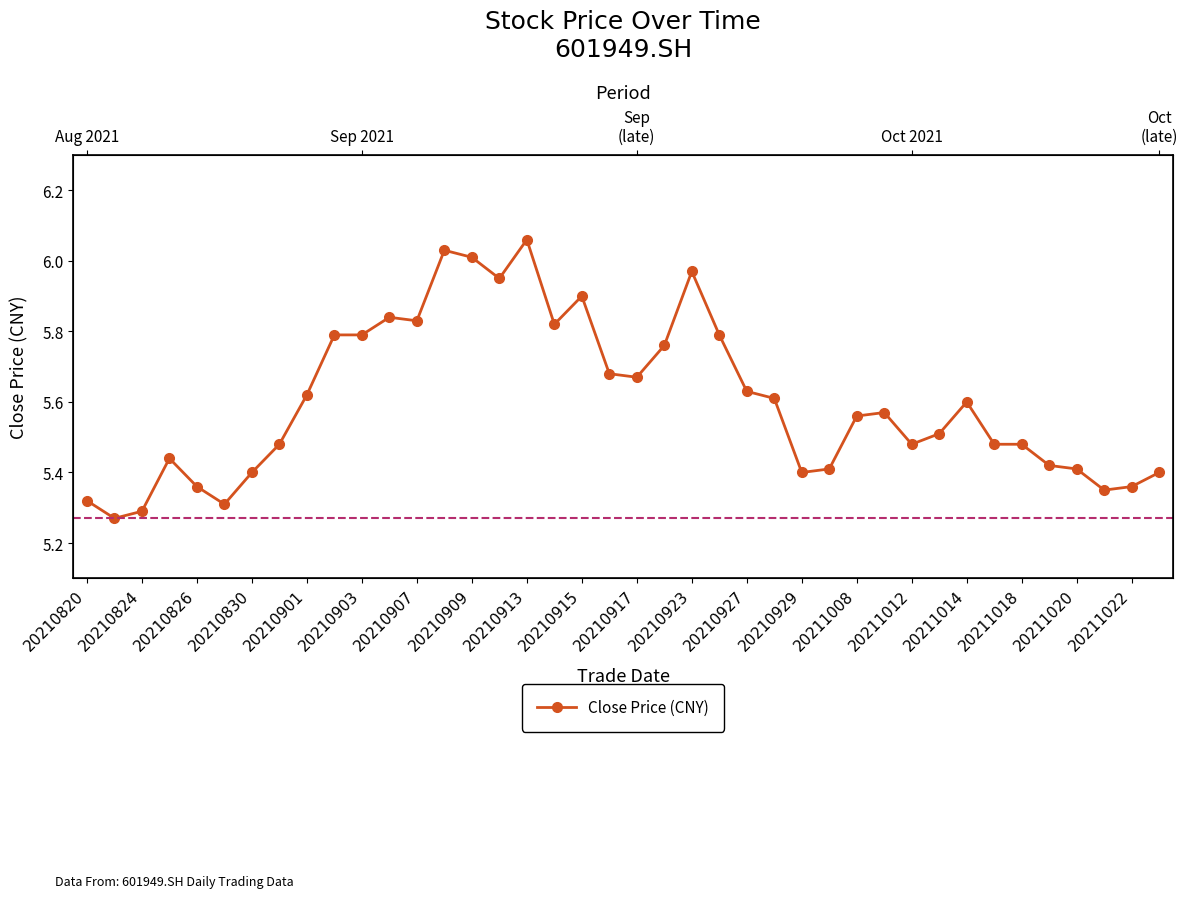

Is this an area chart (filled region under the line)?

No